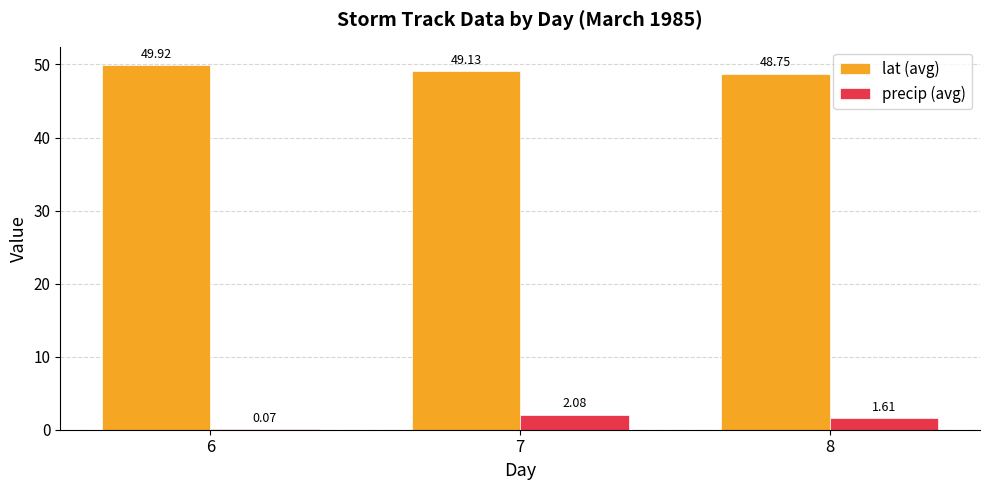

Which series changed the most between 6 and 7?

precip (avg)